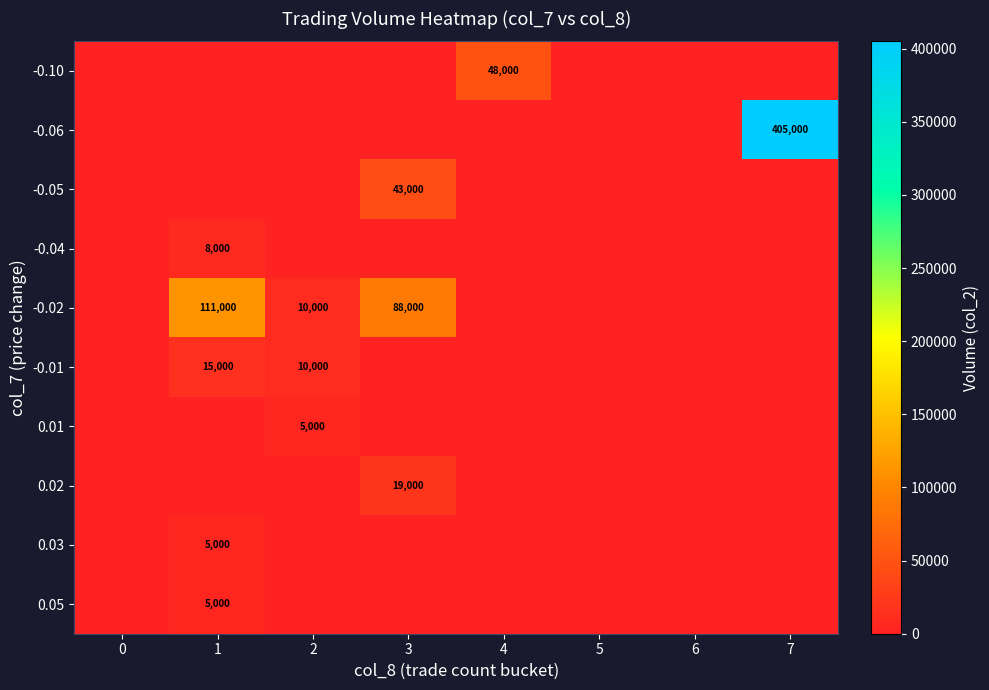

Is it true that 0.01 equals 5000 at 2?

True